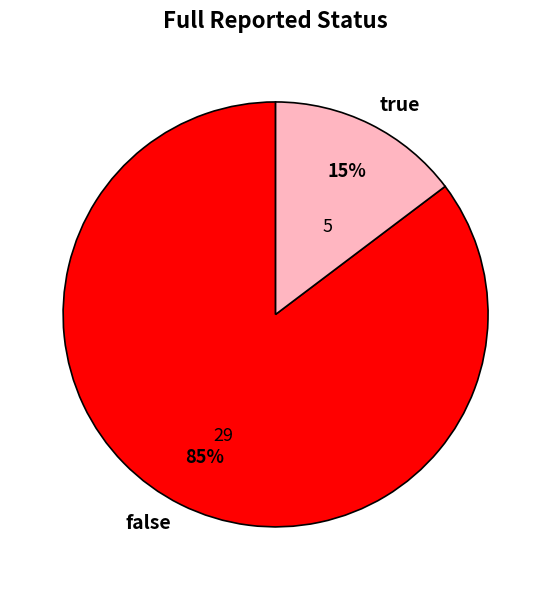

To the nearest percent, what percentage of the pie is true?

15%